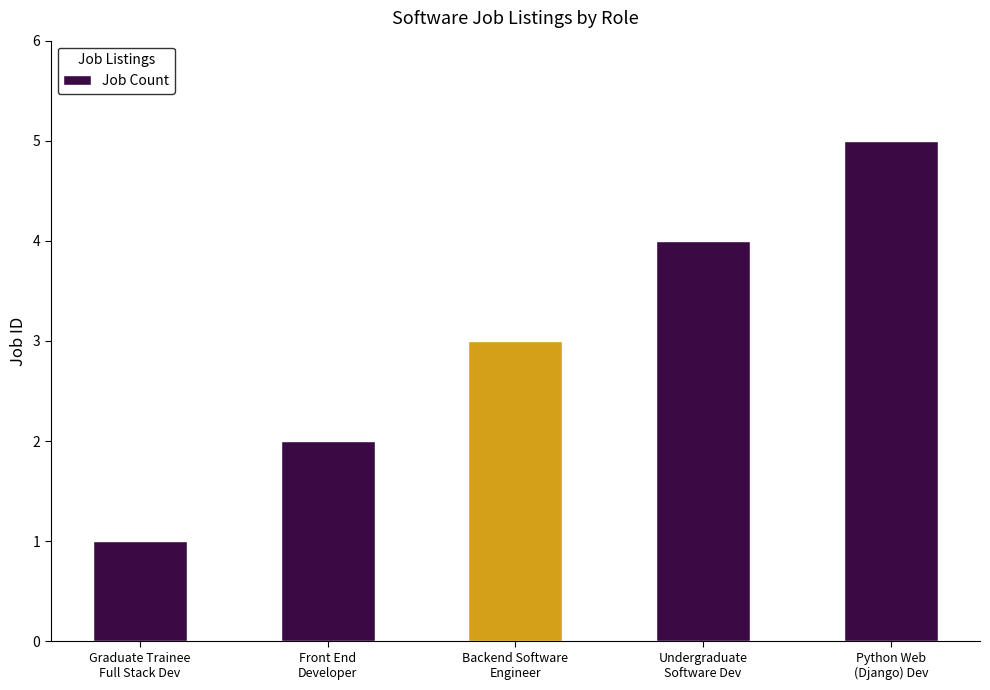

The value at Graduate Trainee
Full Stack Dev is 2. True or false?

False